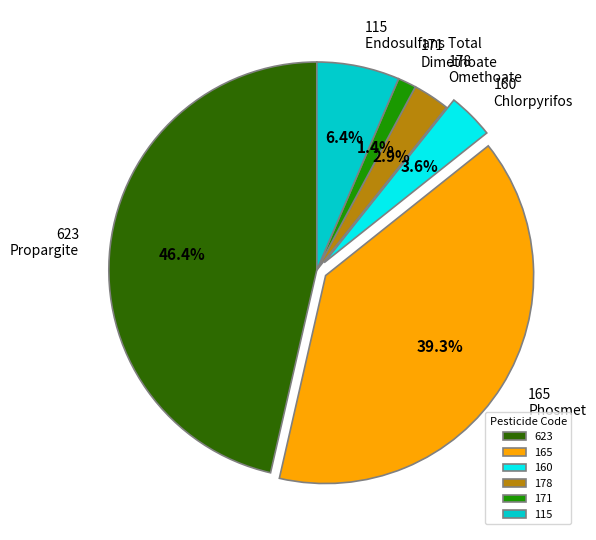

To the nearest percent, what portion does 171 represent?

1%